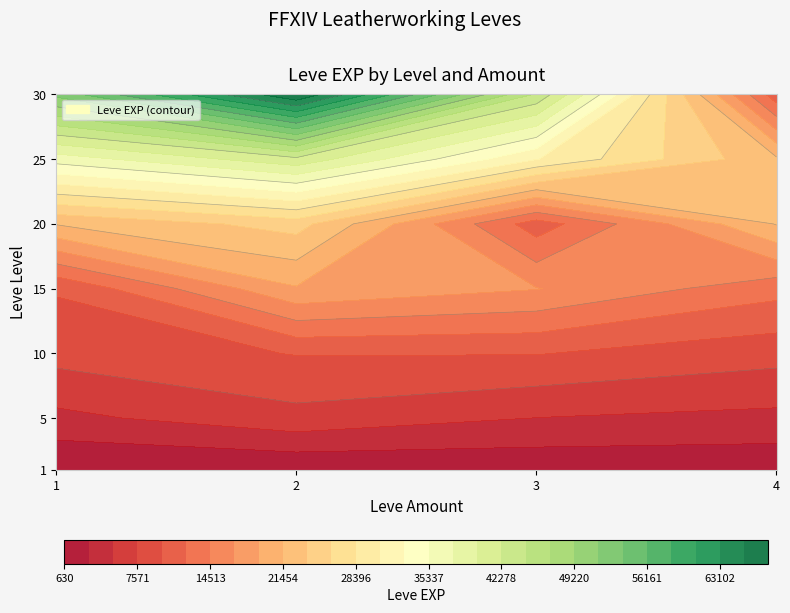

List the series in order of their peak value, lowest first.

4, 3, 1, 2